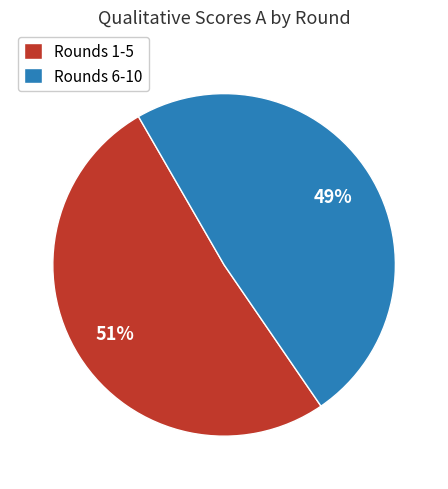

Does any single category account for the majority?

Yes